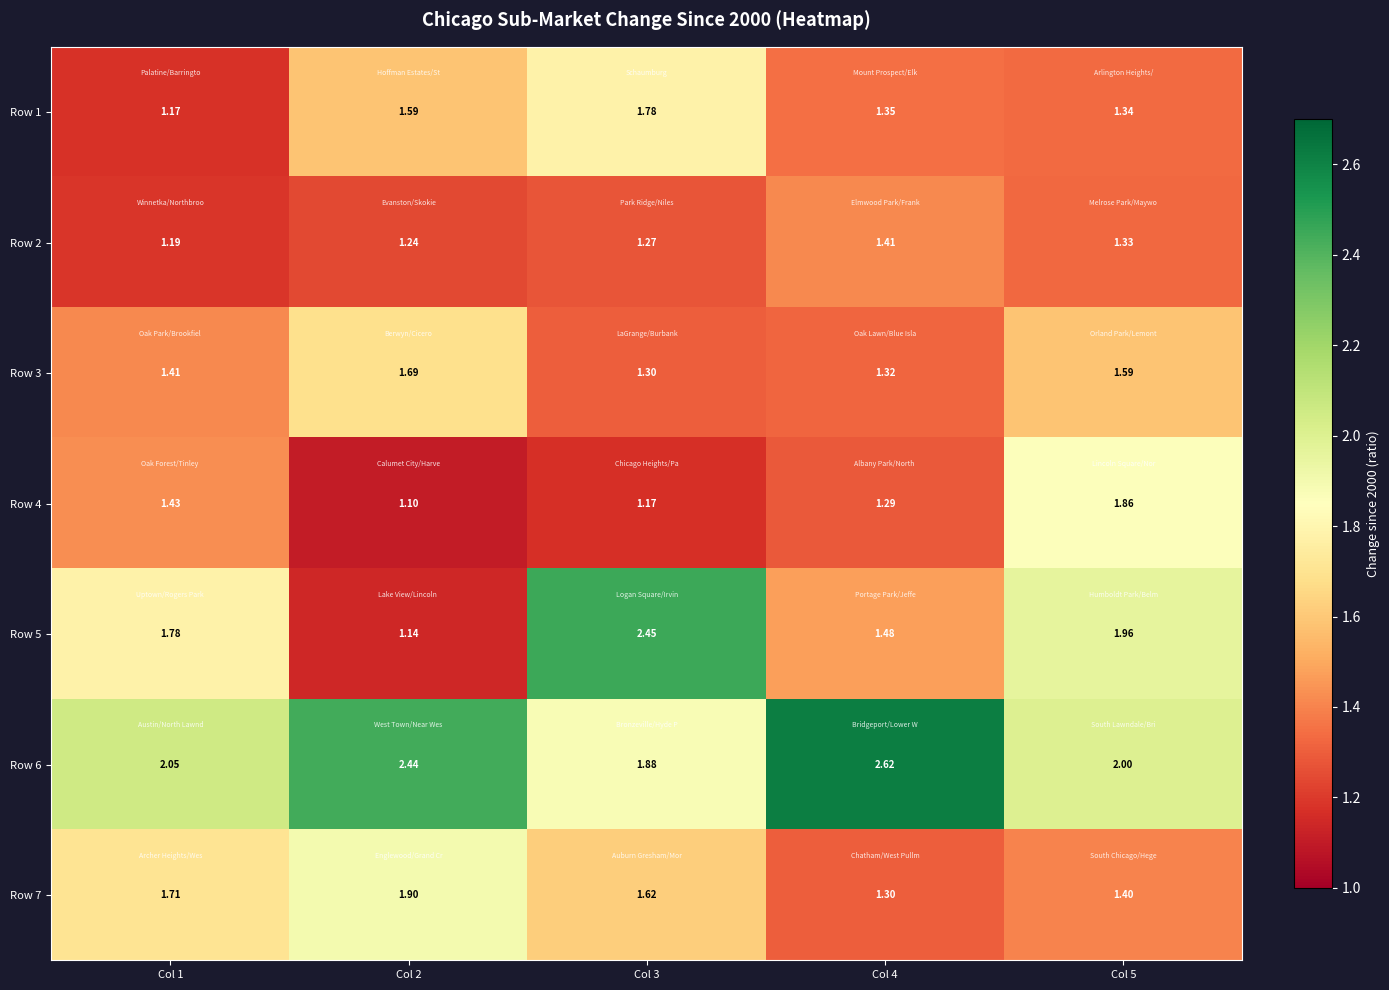

Is the value of Row 6 at Col 5 greater than the value of Row 1 at Col 1?

Yes